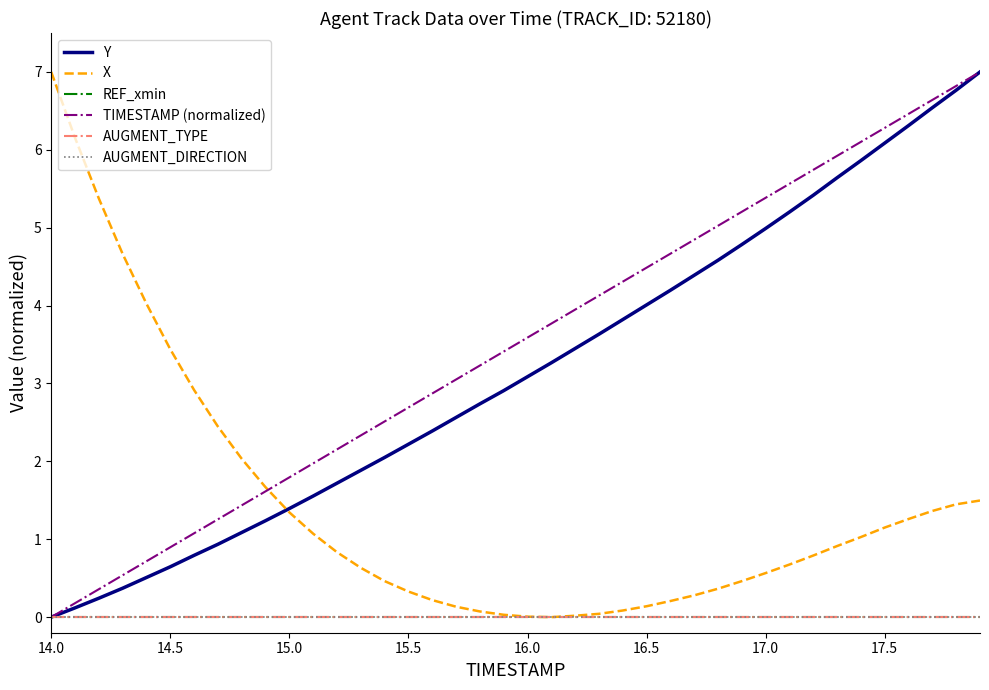

Does the chart display data point markers on the line(s)?

No